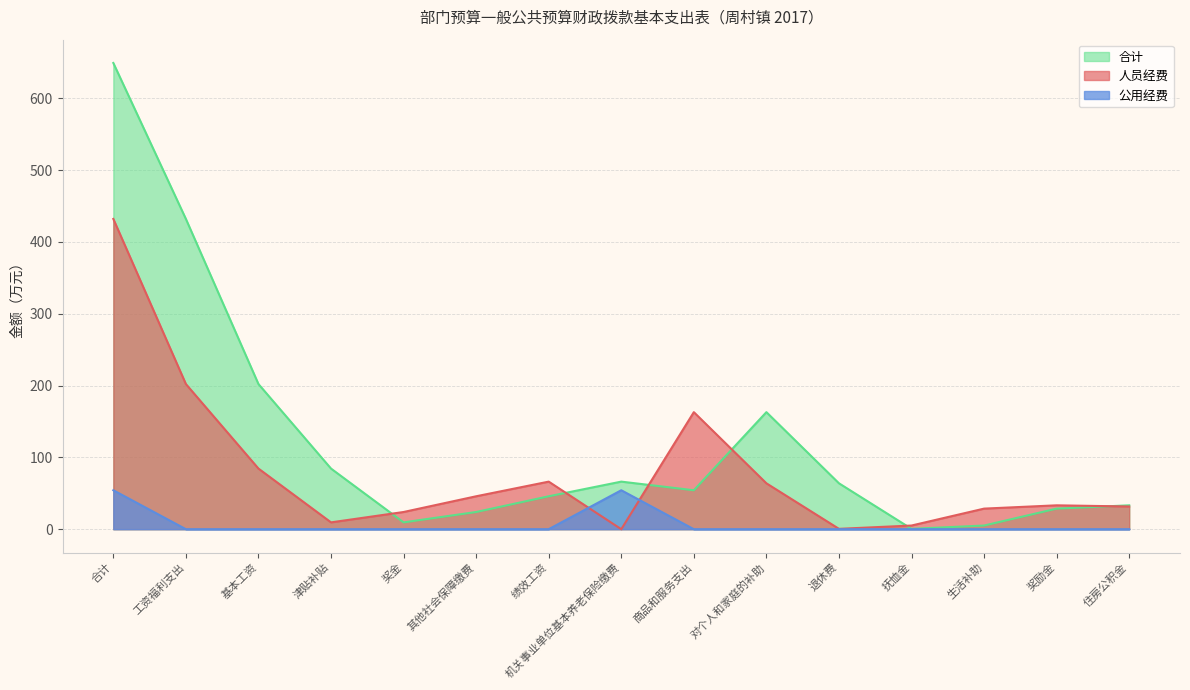

What is the label of the 5th point from the right?

退休费